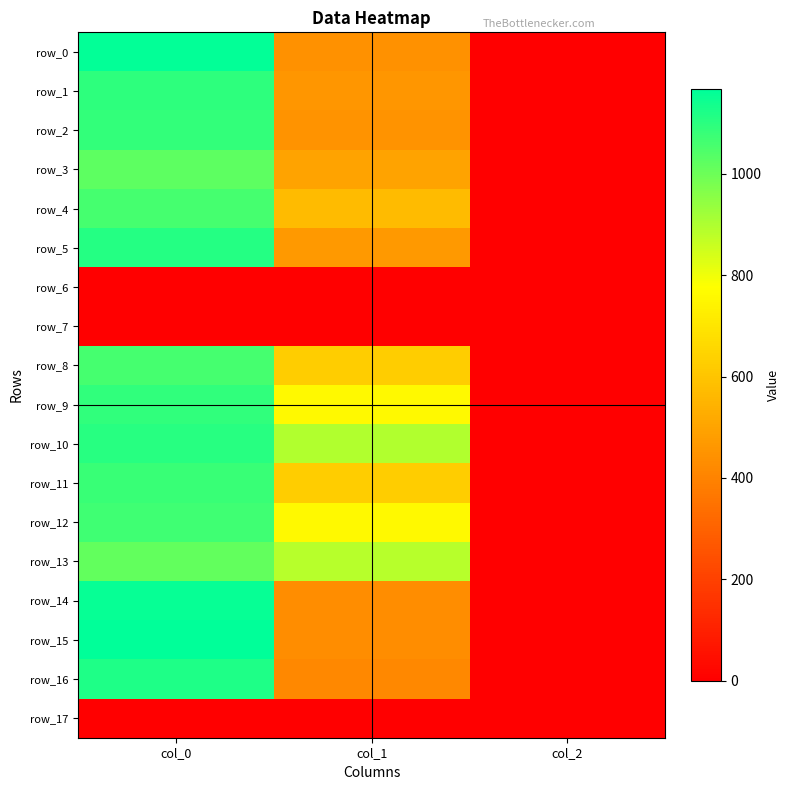

What is the difference between the highest and lowest values at col_2?

2.0